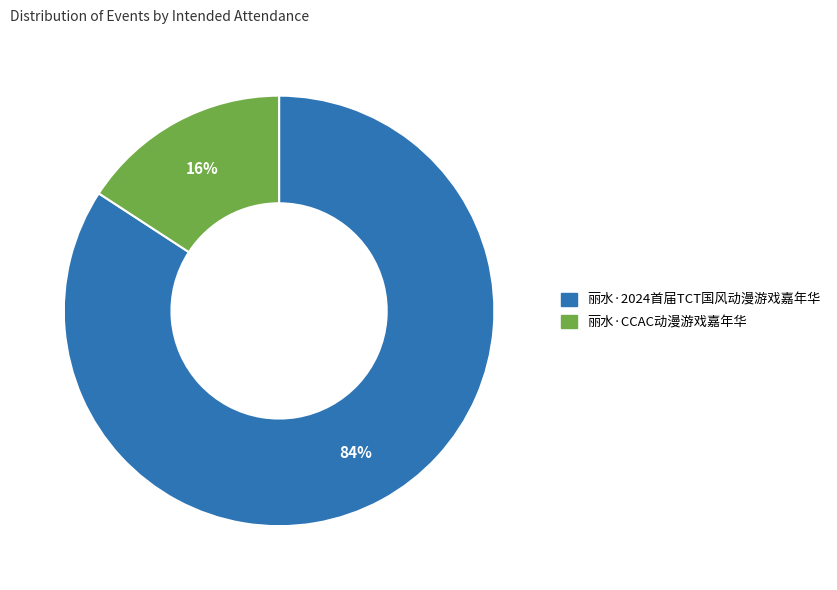

Between 丽水·2024首届TCT国风动漫游戏嘉年华 and 丽水·CCAC动漫游戏嘉年华, which is larger?

丽水·2024首届TCT国风动漫游戏嘉年华